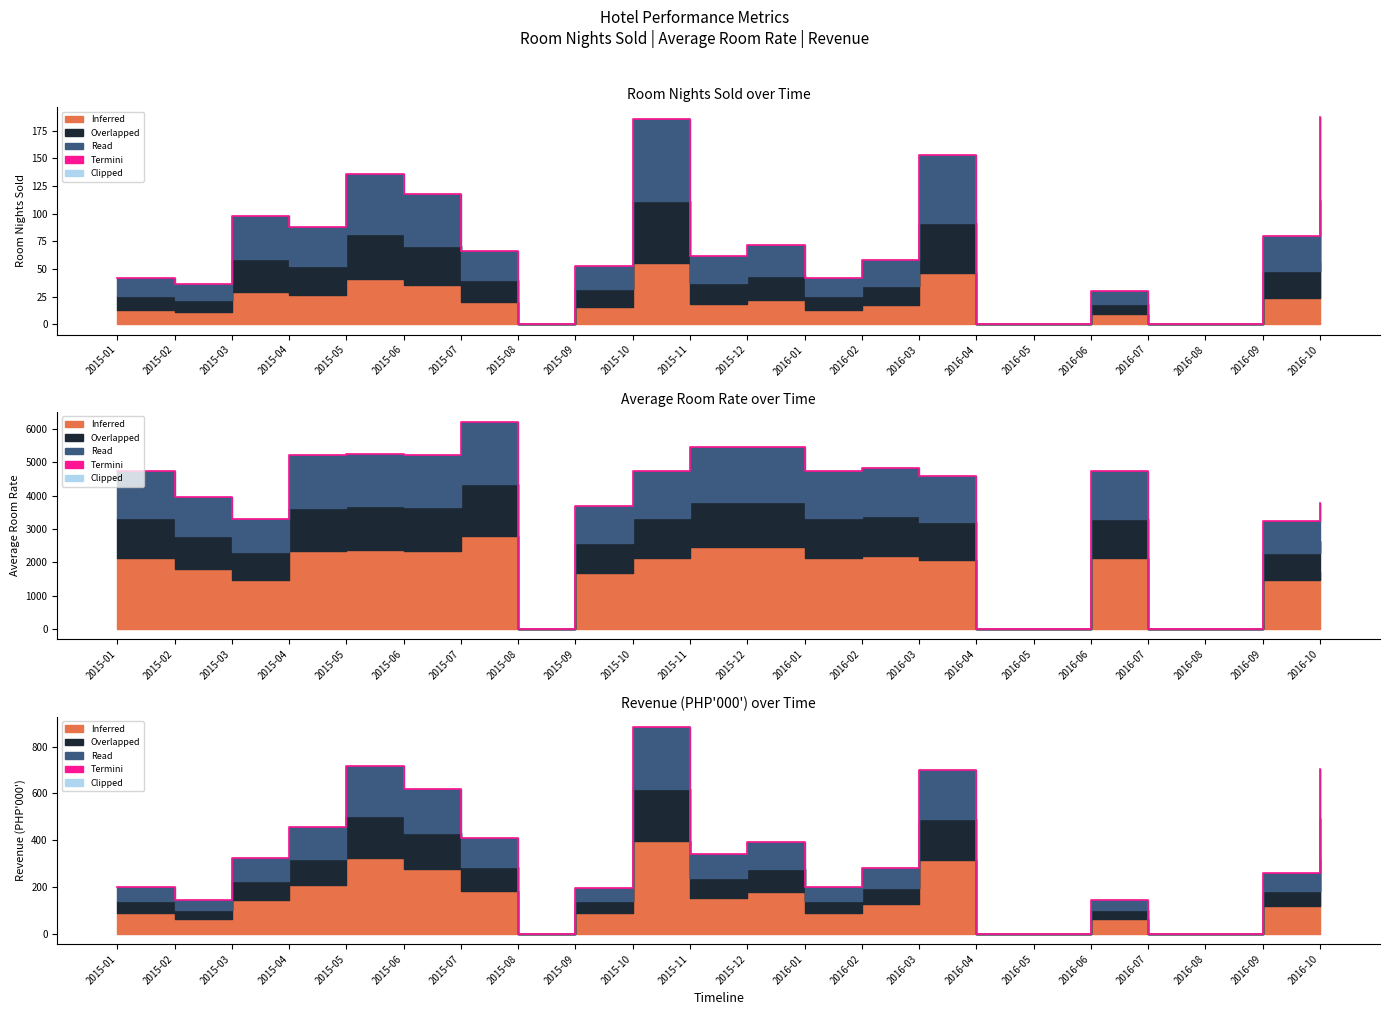

What is the difference between the values at 2016-04 and 2015-09?

197